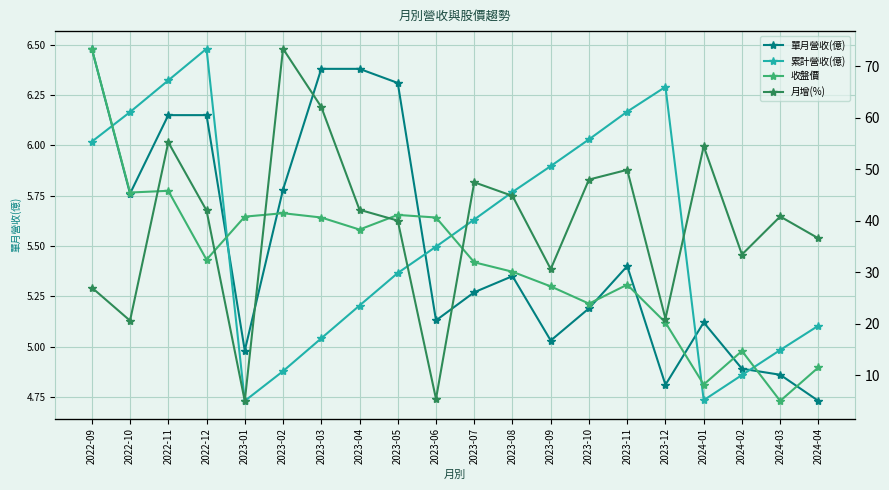

What is the highest value of the 月增(%) series?

16.1